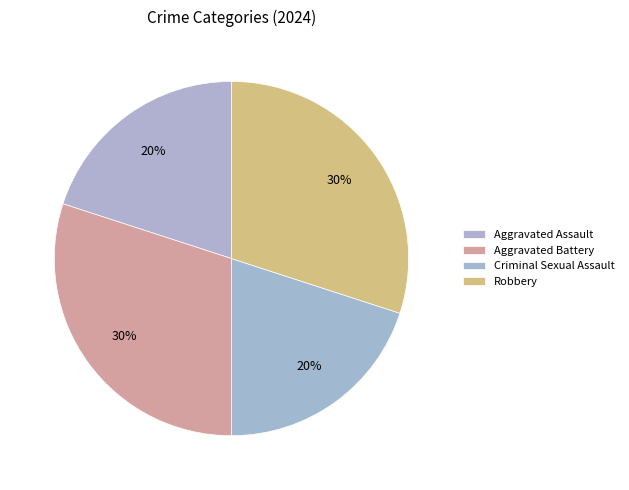

How much of the chart is everything except Robbery?

70.0%